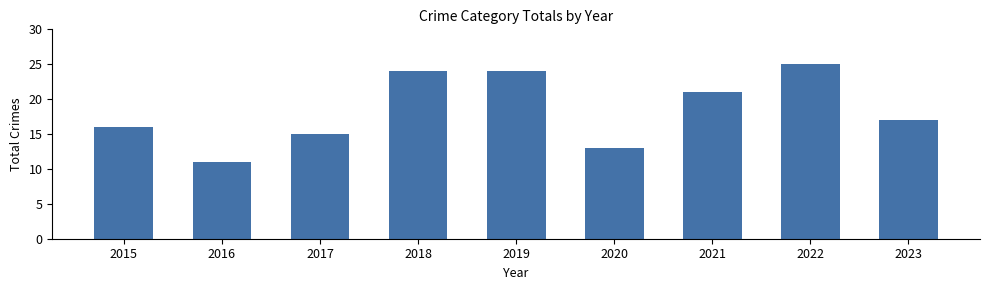

Reading left to right, transcribe all the data shown in this chart.

2015=16	2016=11	2017=15	2018=24	2019=24	2020=13	2021=21	2022=25	2023=17